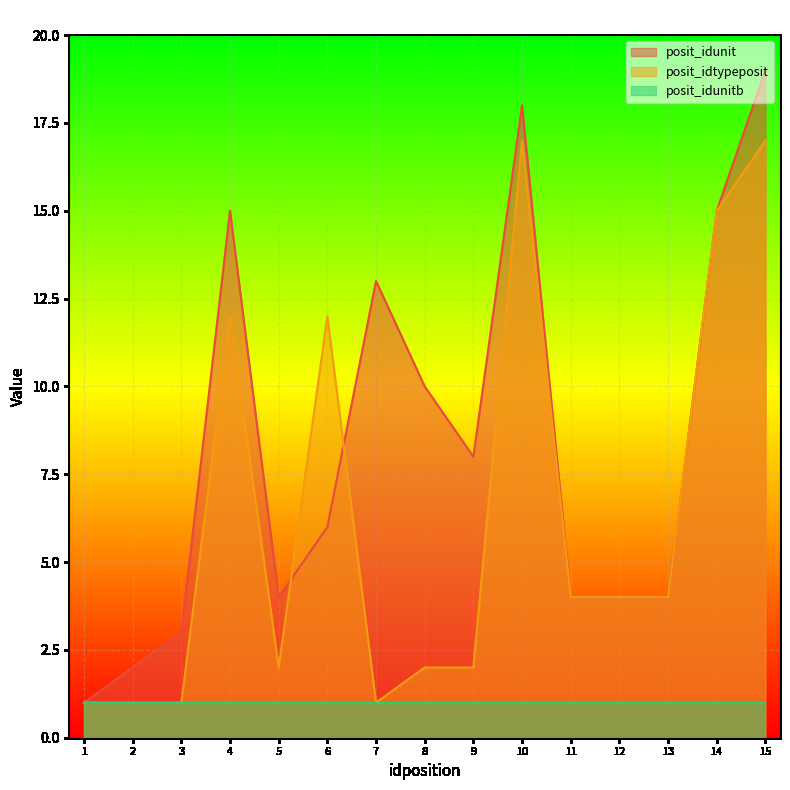

What are all the series names shown in the legend?

posit_idunit, posit_idtypeposit, posit_idunitb